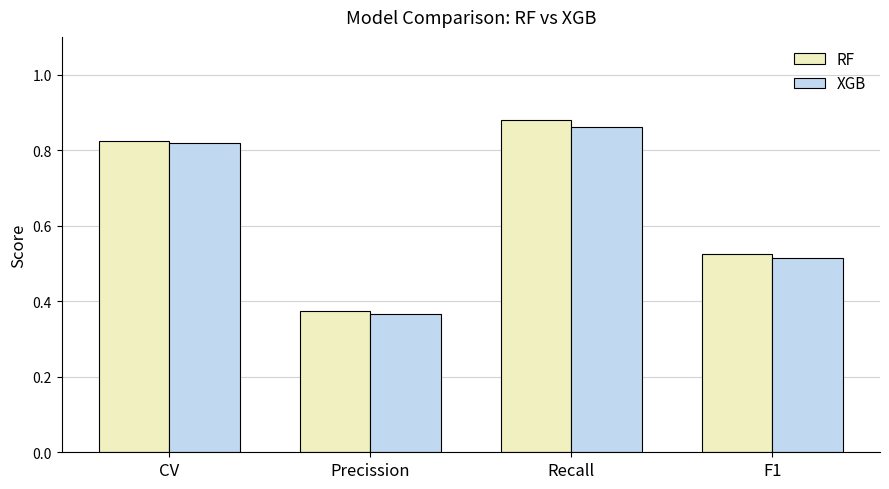

What is the sum of all RF values?

2.6